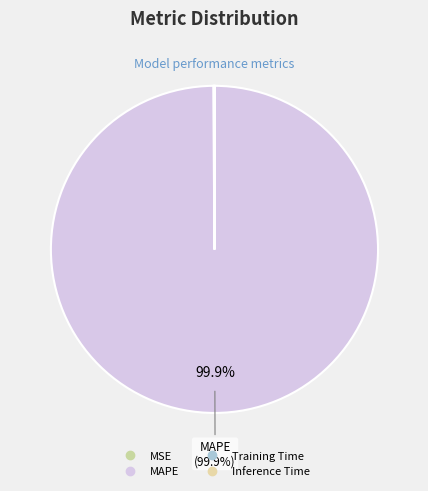

Count the number of slices in the pie.

4